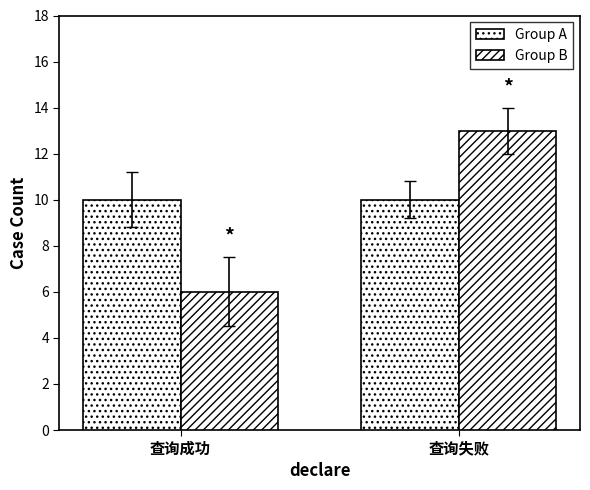

Count the number of data series in this chart.

2